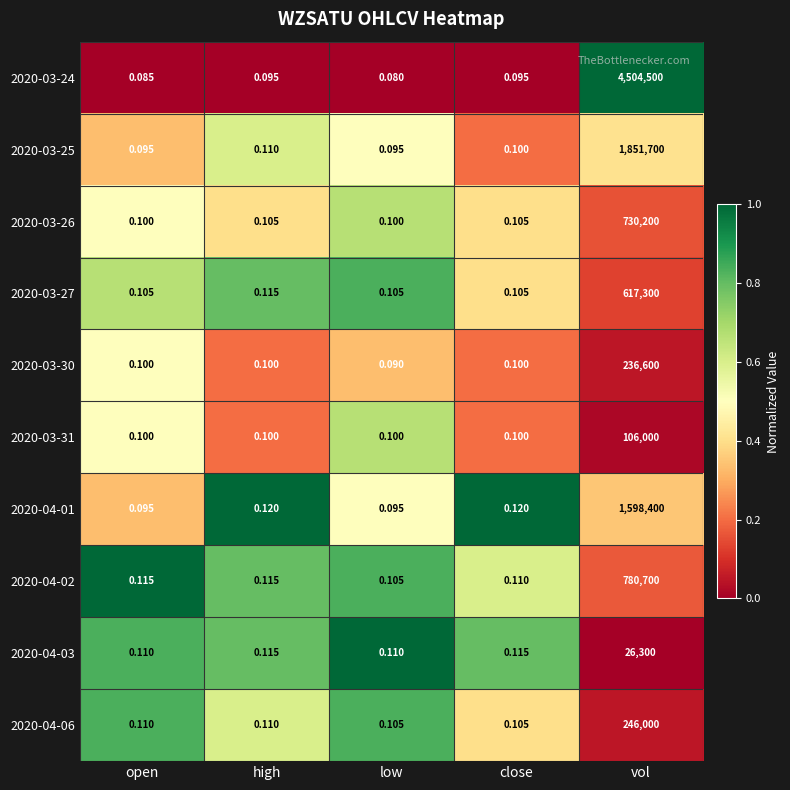

At which category is the sum across all series the highest?

vol